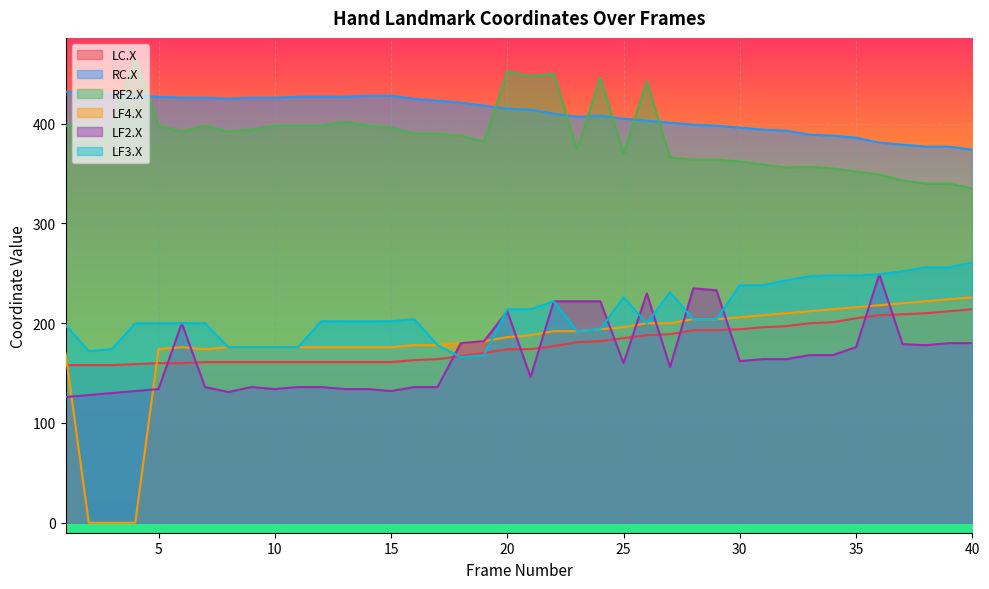

Reading left to right, extract all data points from this chart.

LC.X: 1=158	2=158	3=158	4=159	5=160	6=160	7=161	8=161	9=161	10=161	11=161	12=161	13=161	14=161	15=161	16=163	17=164	18=167	19=170	20=174	21=174	22=177	23=181	24=182	25=185	26=188	27=189	28=193	29=193	30=194	31=196	32=197	33=200	34=201	35=205	36=208	37=209	38=210	39=212	40=214
RC.X: 1=432	2=431	3=429	4=428	5=427	6=426	7=426	8=425	9=426	10=426	11=427	12=427	13=427	14=428	15=428	16=425	17=423	18=421	19=418	20=415	21=414	22=410	23=407	24=408	25=405	26=403	27=401	28=399	29=398	30=396	31=394	32=393	33=389	34=388	35=386	36=381	37=379	38=377	39=377	40=374
RF2.X: 1=398	2=398	3=392	4=466	5=398	6=392	7=398	8=392	9=394	10=398	11=398	12=398	13=402	14=398	15=396	16=390	17=390	18=388	19=382	20=452	21=448	22=450	23=374	24=446	25=370	26=442	27=366	28=364	29=364	30=362	31=359	32=356	33=357	34=355	35=352	36=349	37=343	38=340	39=340	40=335
LF4.X: 1=170	2=0	3=0	4=0	5=174	6=176	7=174	8=176	9=176	10=176	11=176	12=176	13=176	14=176	15=176	16=178	17=178	18=180	19=182	20=186	21=188	22=192	23=192	24=194	25=196	26=200	27=200	28=204	29=204	30=206	31=208	32=210	33=212	34=214	35=216	36=218	37=220	38=222	39=224	40=226
LF2.X: 1=126	2=128	3=130	4=132	5=134	6=200	7=136	8=131	9=136	10=134	11=136	12=136	13=134	14=134	15=132	16=136	17=136	18=180	19=182	20=212	21=146	22=222	23=222	24=222	25=160	26=230	27=156	28=235	29=233	30=162	31=164	32=164	33=168	34=168	35=176	36=249	37=179	38=178	39=180	40=180
LF3.X: 1=198	2=172	3=174	4=200	5=200	6=200	7=200	8=176	9=176	10=176	11=176	12=202	13=202	14=202	15=202	16=204	17=178	18=166	19=168	20=214	21=214	22=222	23=192	24=194	25=226	26=200	27=231	28=204	29=204	30=238	31=238	32=243	33=247	34=248	35=248	36=249	37=252	38=256	39=256	40=261